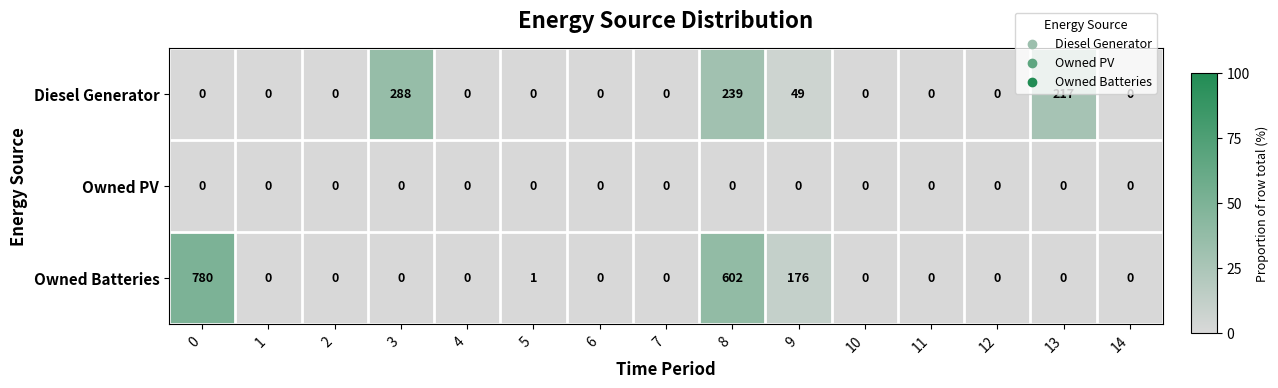

Which series has the widest spread of values?

Owned Batteries